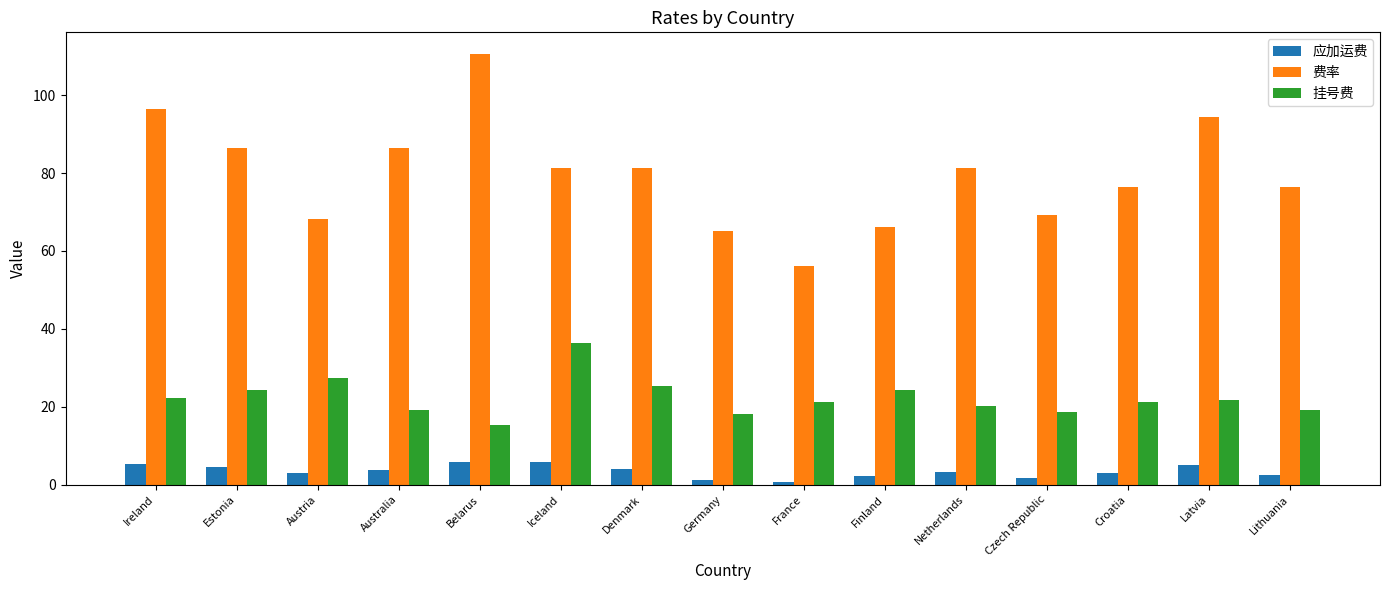

List the series in order of their peak value, highest first.

费率, 挂号费, 应加运费